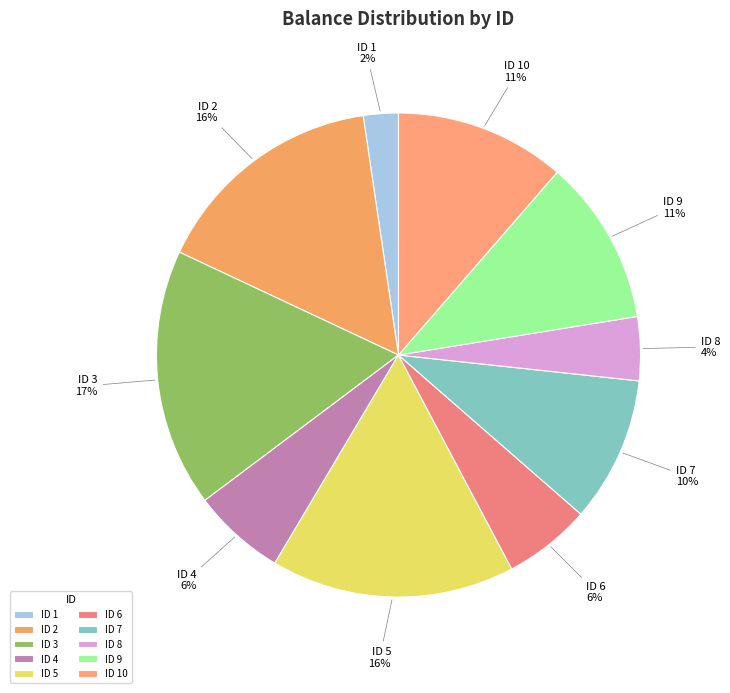

To the nearest percent, what portion does ID 4 represent?

6%